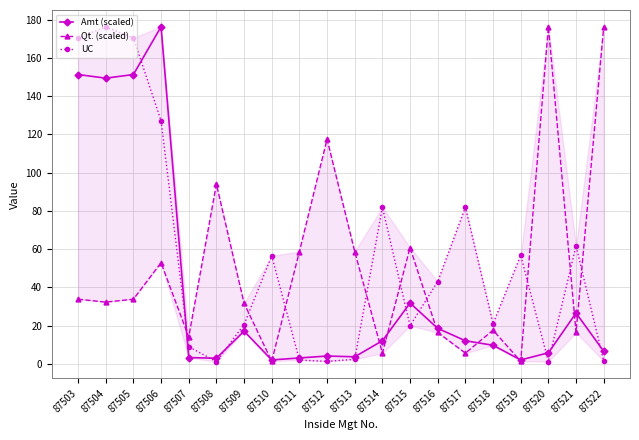

What is the greatest value displayed?

176.2